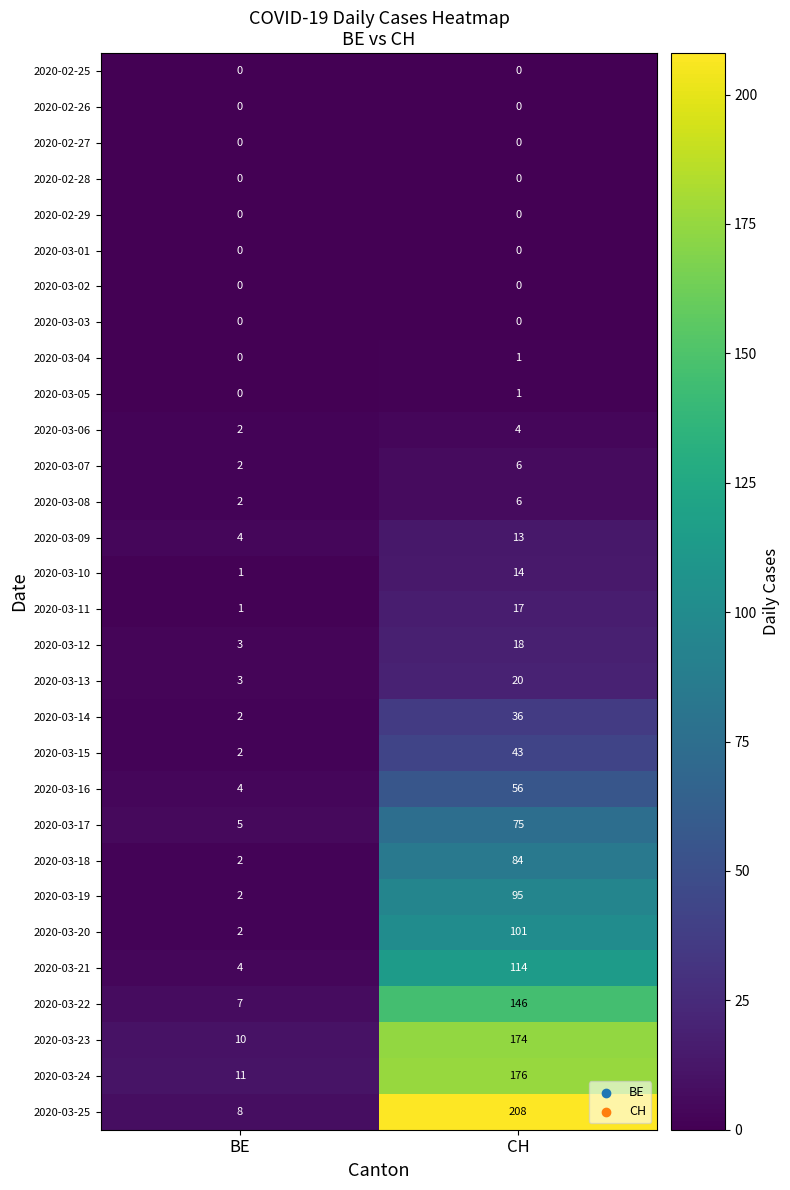

What is the maximum value shown in the chart?

208